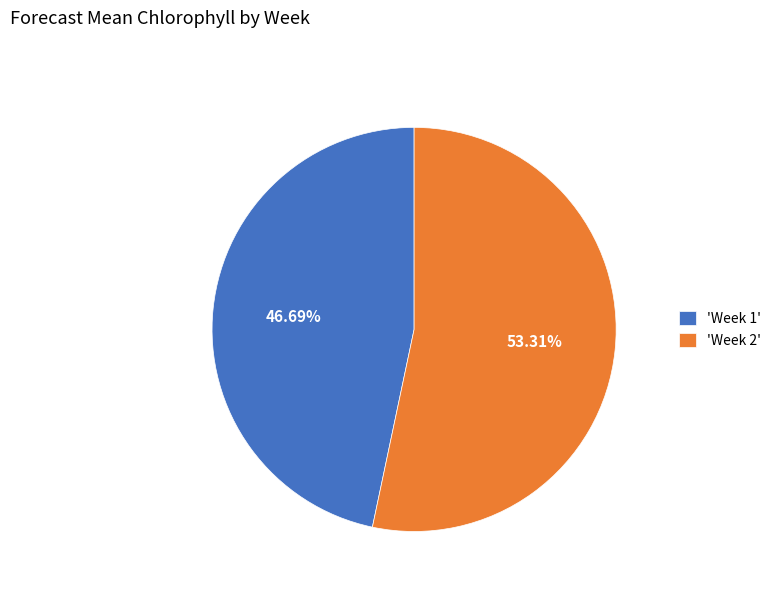

How many segments does this pie chart have?

2